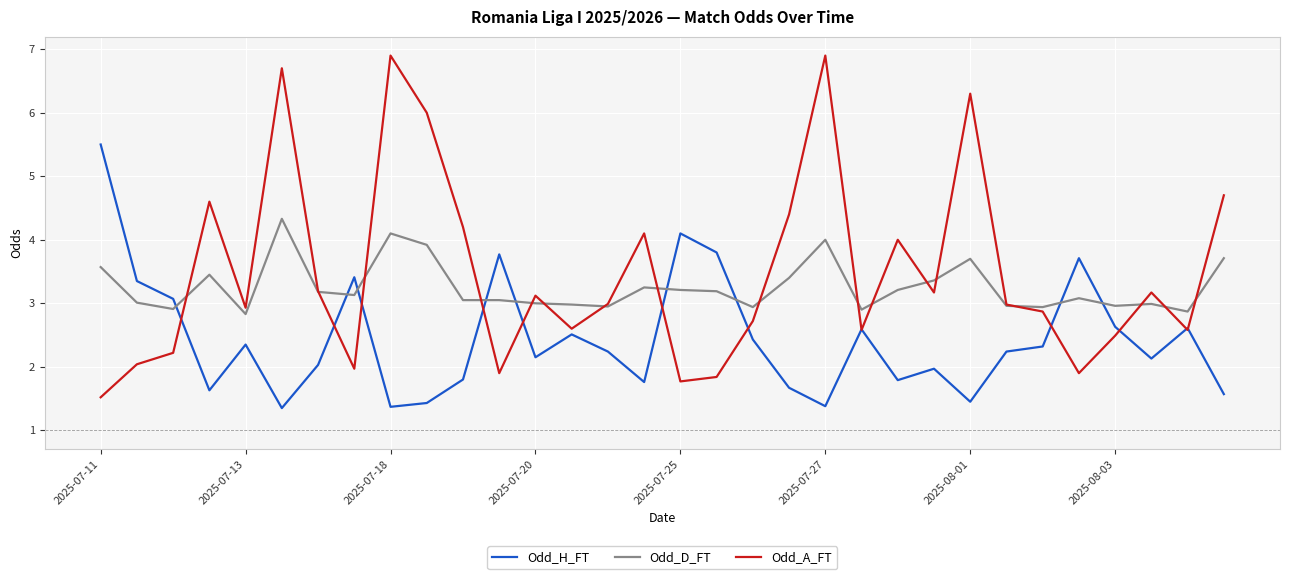

After their last crossing, which series has the higher values: Odd_D_FT or Odd_H_FT?

Odd_D_FT